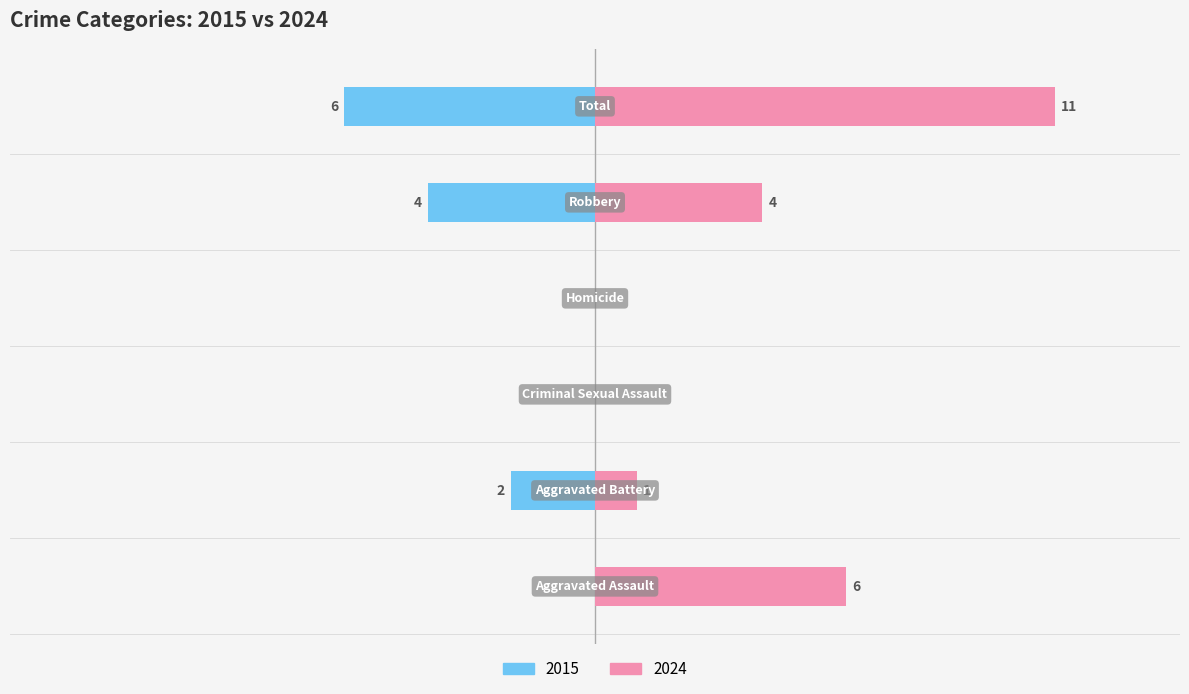

Which series has the largest total across all categories?

2024